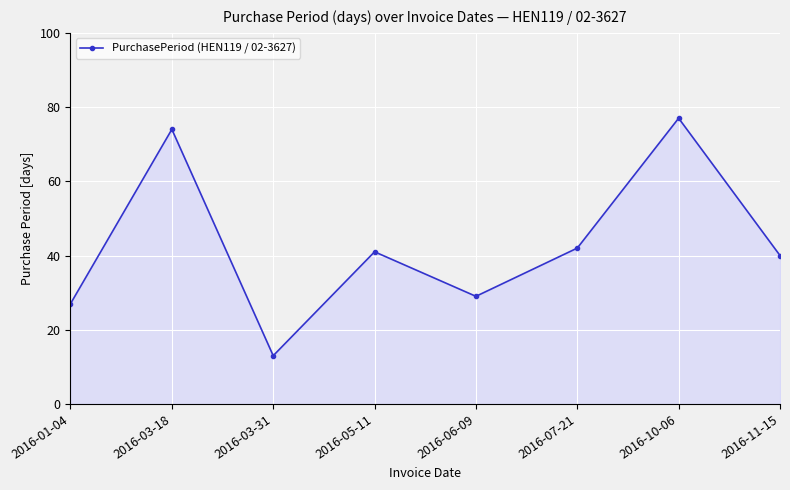

Reading right to left, extract all data points from this chart.

2016-11-15=40	2016-10-06=77	2016-07-21=42	2016-06-09=29	2016-05-11=41	2016-03-31=13	2016-03-18=74	2016-01-04=27